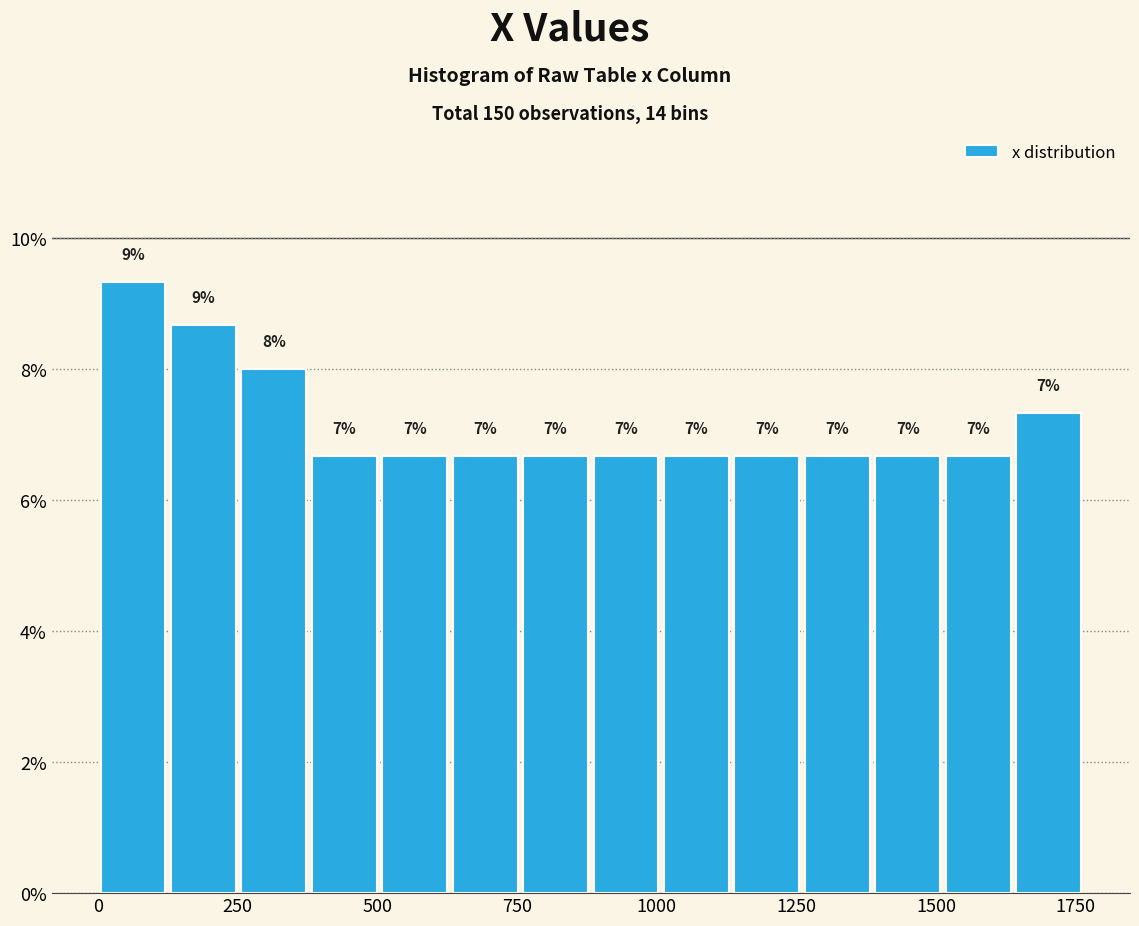

Read against the x-axis, roughly where is the centre of the tallest bar?

50